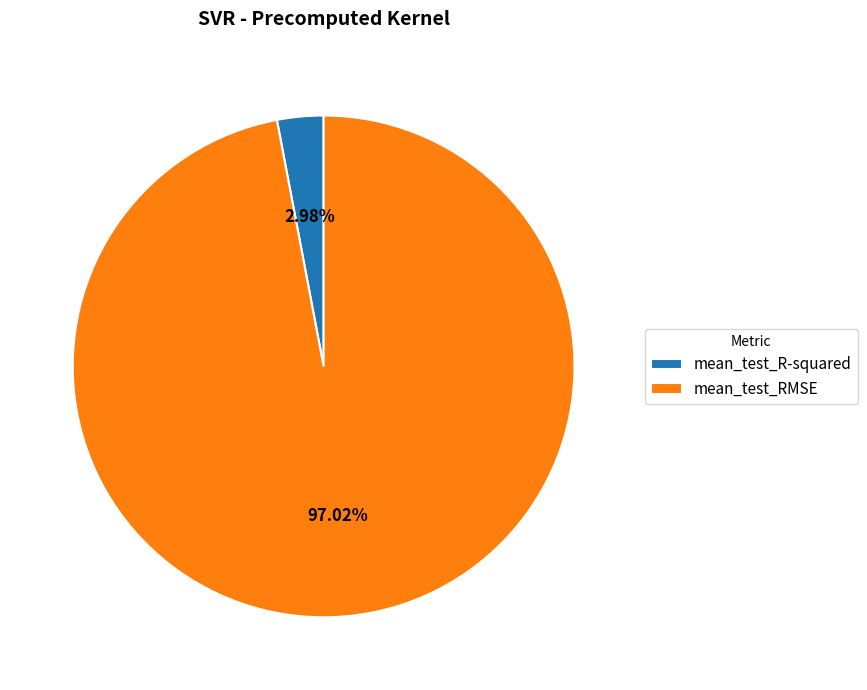

How many slices are in this pie chart?

2